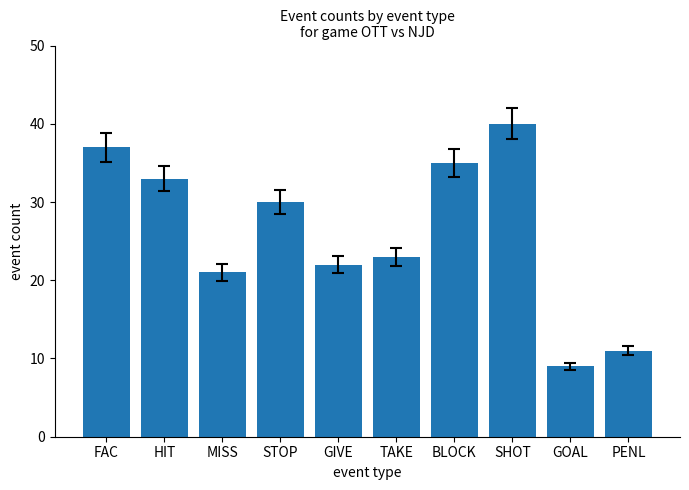

What is the change in value from BLOCK to SHOT?

+5